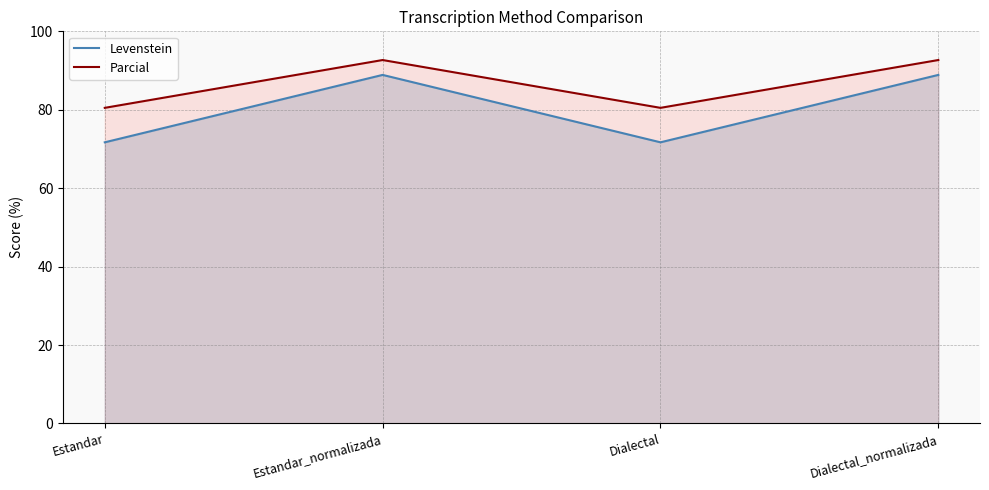

The Levenstein series shows 20.5 at Estandar_normalizada. True or false?

False